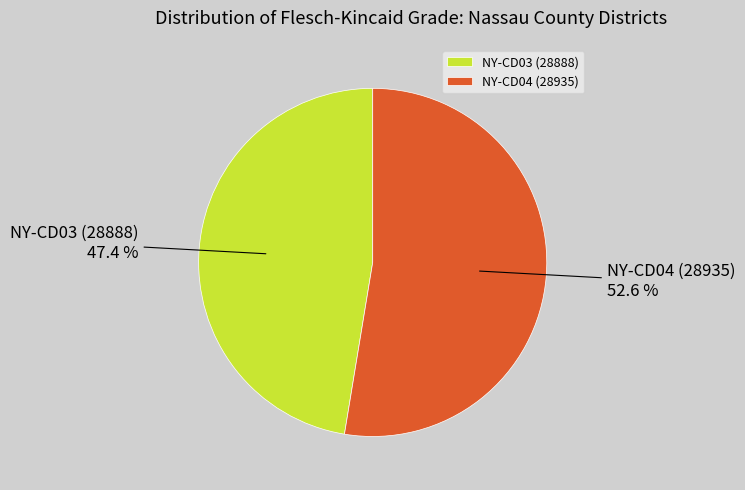

Which slice is the largest?

NY-CD04 (28935)